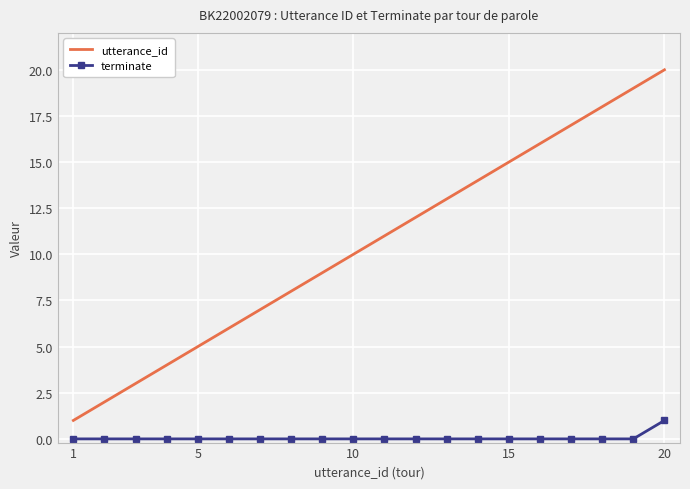

True or false: utterance_id and terminate intersect in this chart.

False